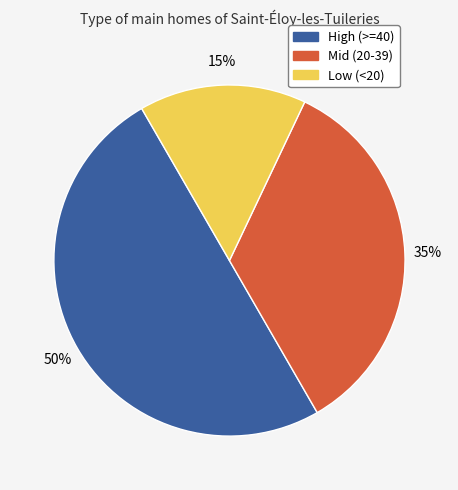

To the nearest percent, what is the average slice percentage?

33%